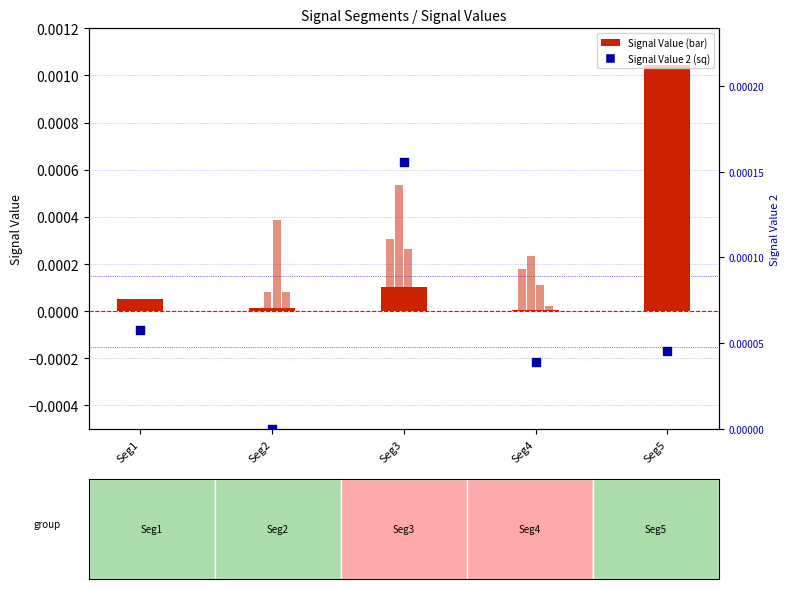

Which series reaches the minimum Y coordinate?

Signal Value 2 (blue sq)